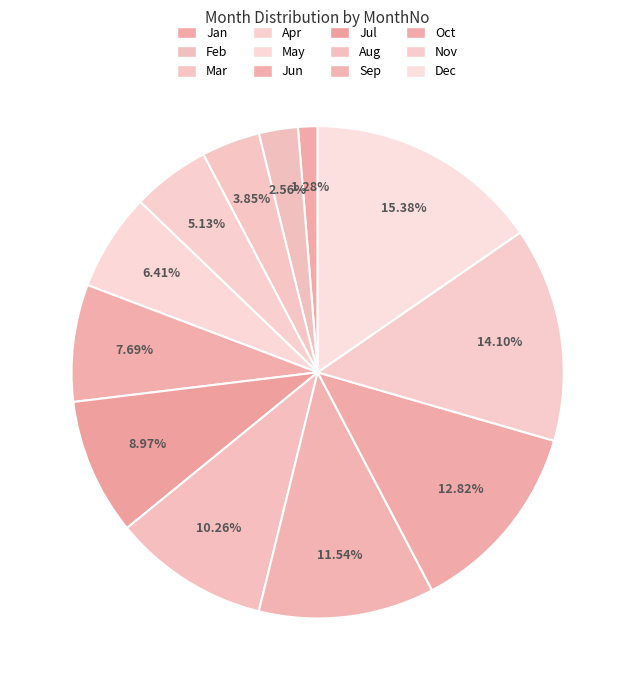

How many segments does this pie chart have?

12